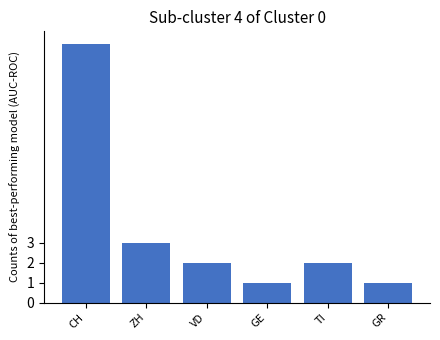

Where is the data nearest to the value 7?

ZH